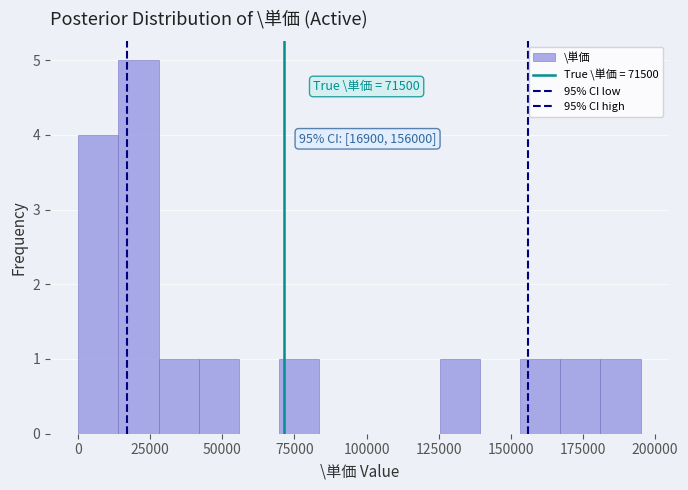

Around what value on the x-axis is the tallest bar? Give the approximate position of its centre, as read against the axis.

20000